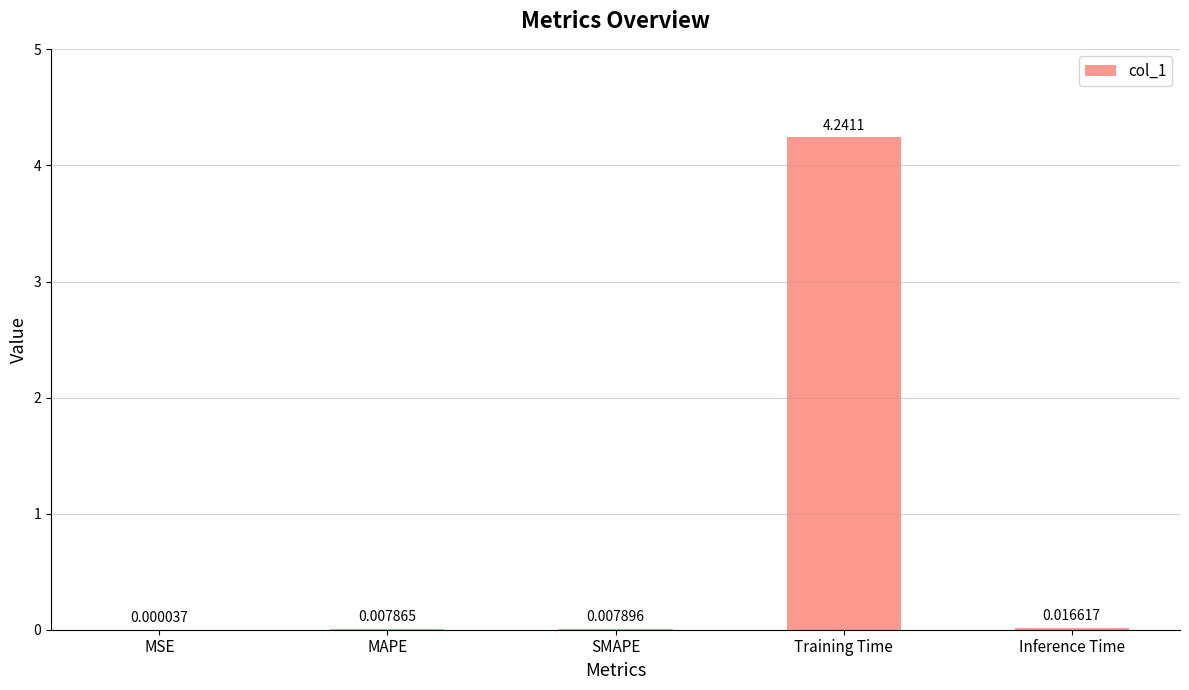

What is the sum of all values?

4.3